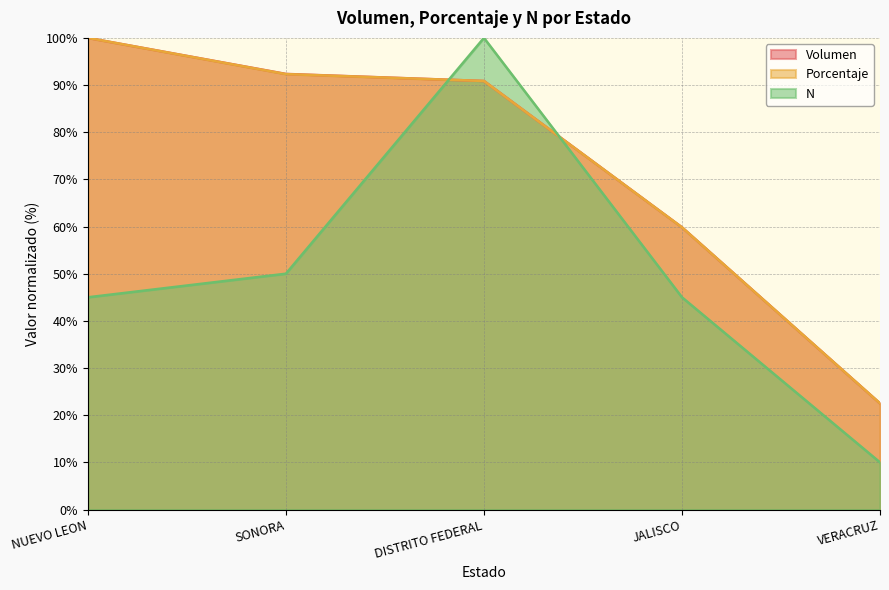

Reading left to right, list all the values displayed in this chart.

Volumen: 100.0	92.4	90.9	59.8	22.5
Porcentaje: 100.0	92.3	90.9	59.8	22.5
N: 45.0	50.0	100.0	45.0	10.0